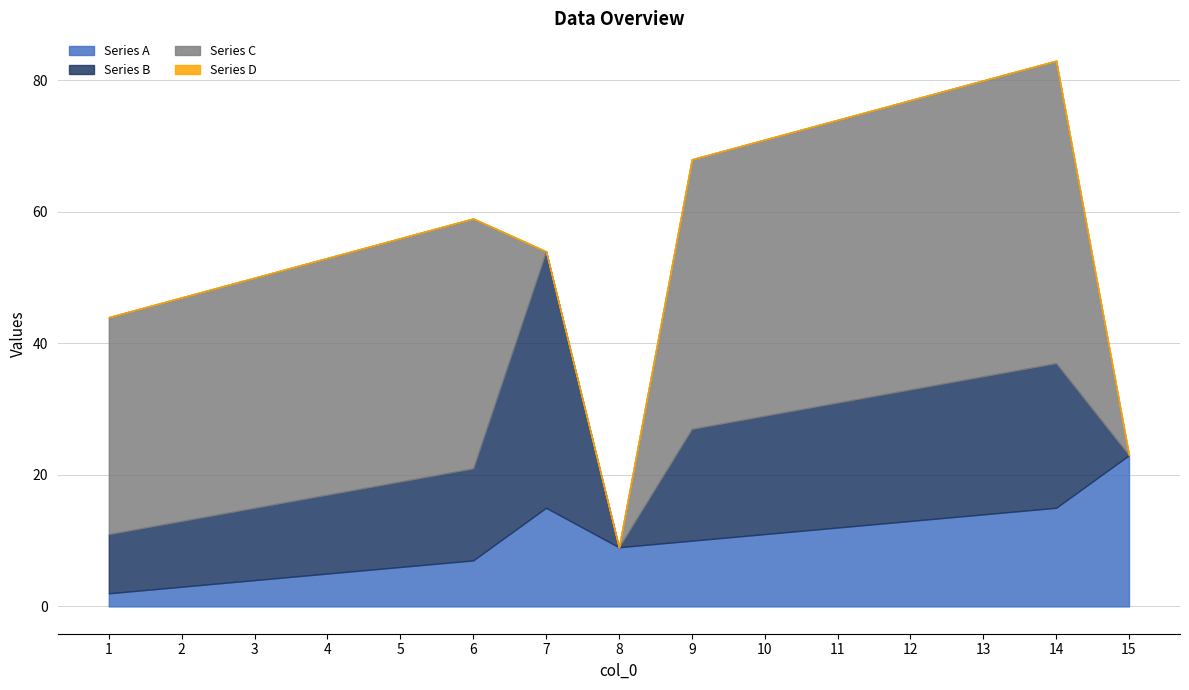

The value at 3 is 62. True or false?

False